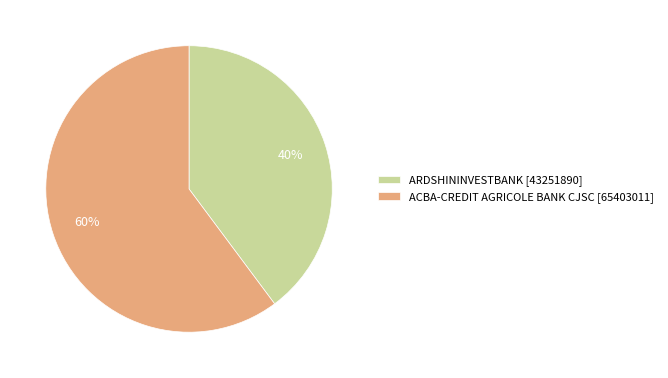

Which slice is the smallest?

ARDSHININVESTBANK